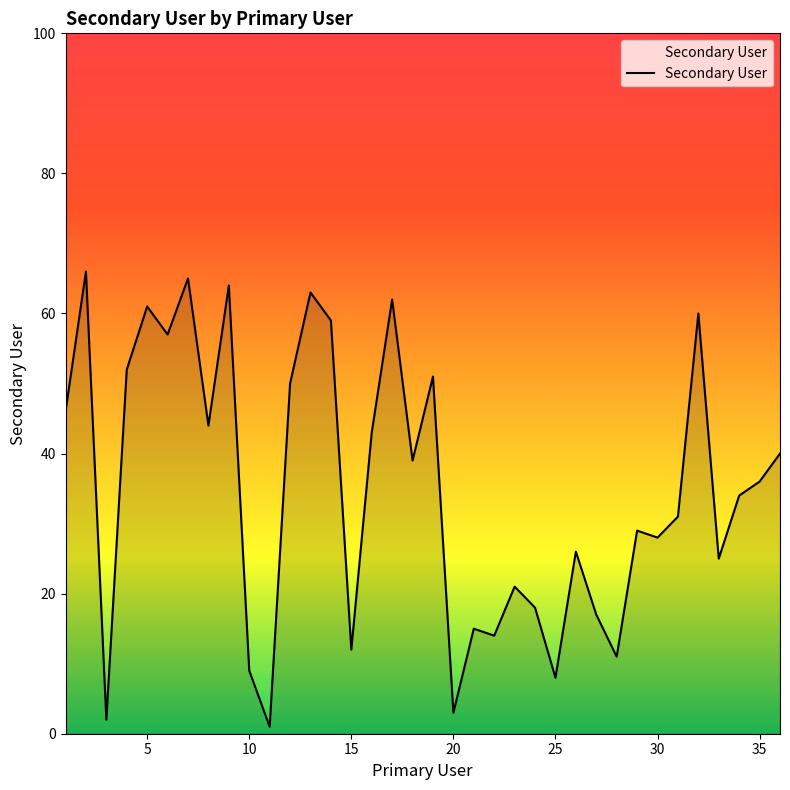

What is the greatest value displayed?

66